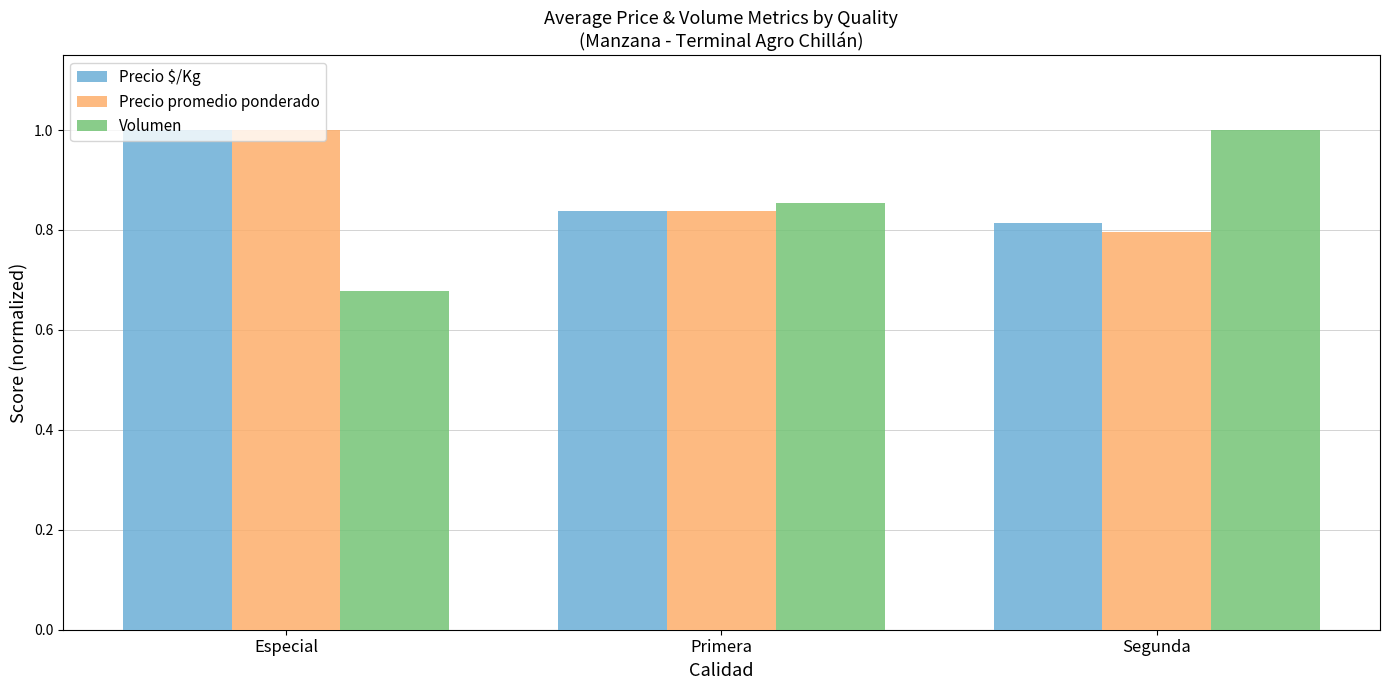

How many Precio $/Kg values are between 0 and 1?

3